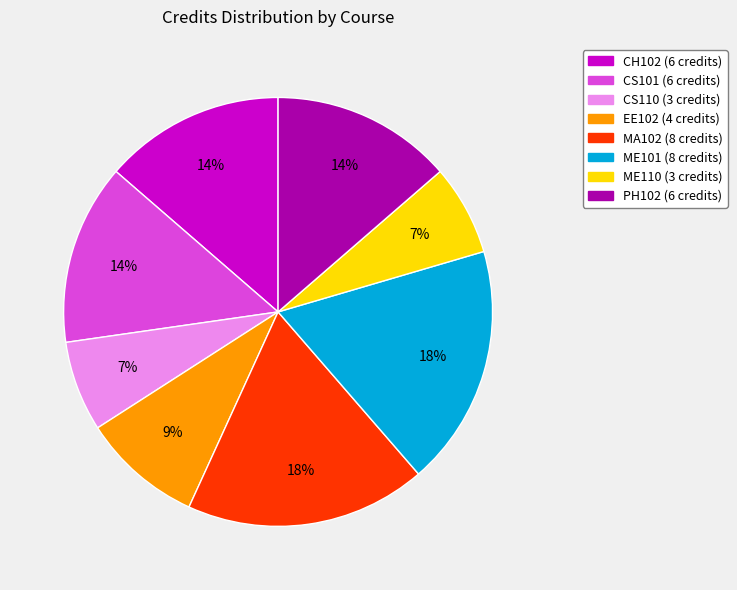

The ME110 slice represents 7% of the pie. True or false?

True